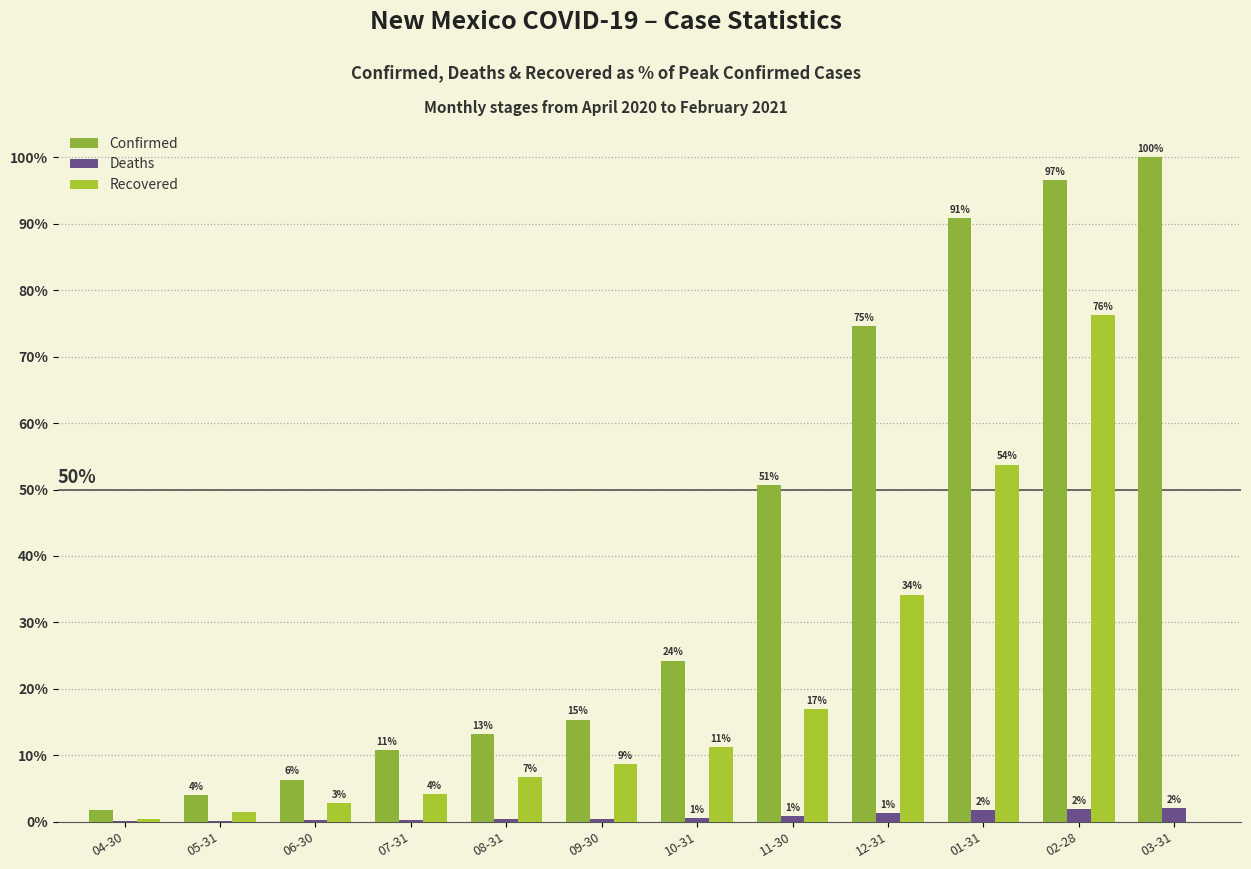

How many groups of bars are there?

12